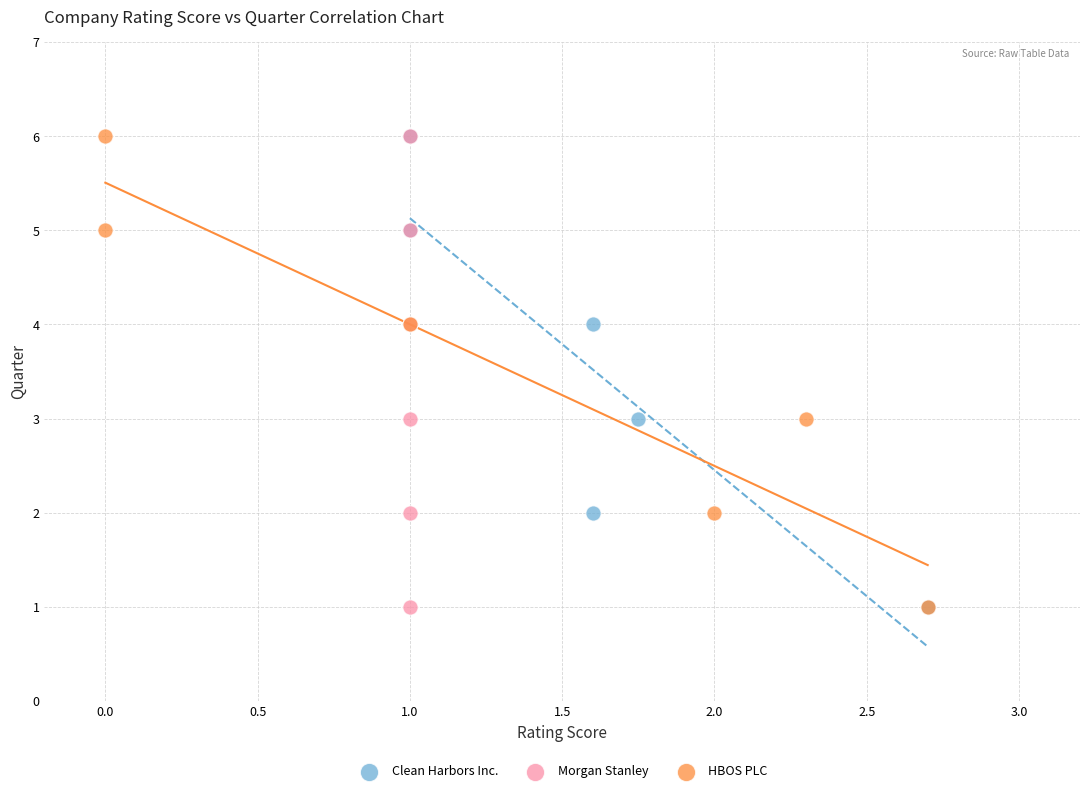

What are all the series names shown in the legend?

Clean Harbors Inc., Morgan Stanley, HBOS PLC